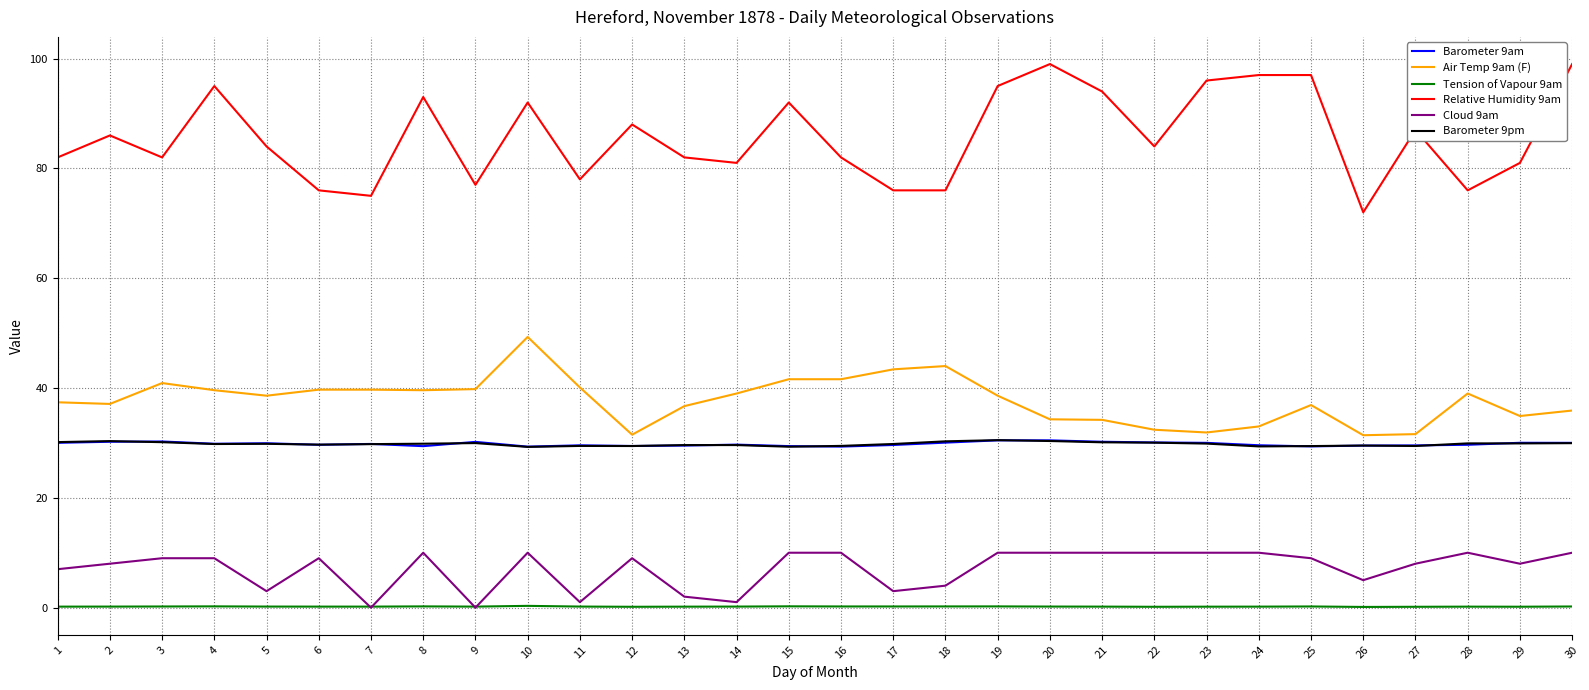

Which series has the widest spread of values?

Relative Humidity 9am